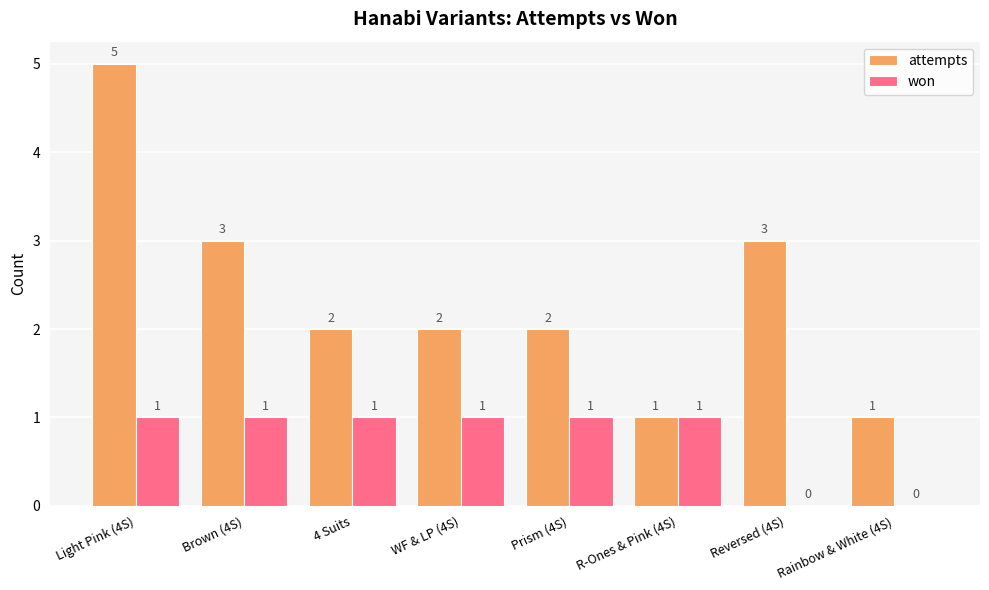

How many groups of bars are there?

8